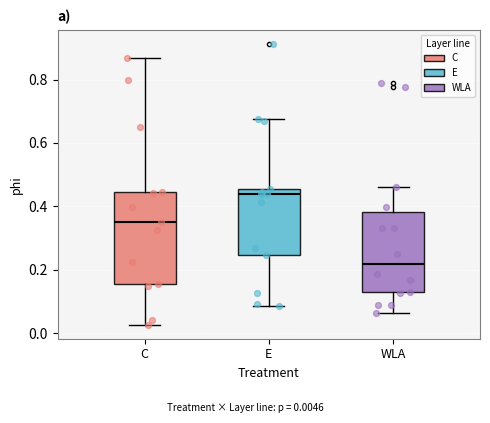

Where does the lower whisker of the box for WLA end on the y-axis? The values are not printed on the chart, so give them approximately, as read against the axis.

0.06